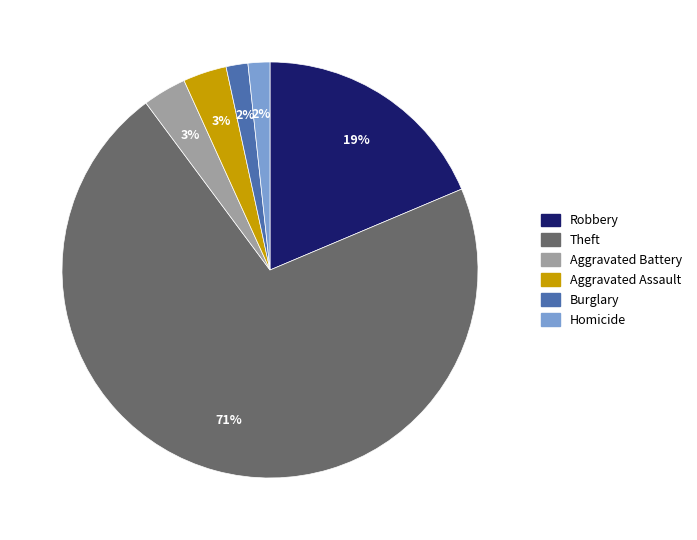

Is there any slice that represents more than half of the pie?

Yes